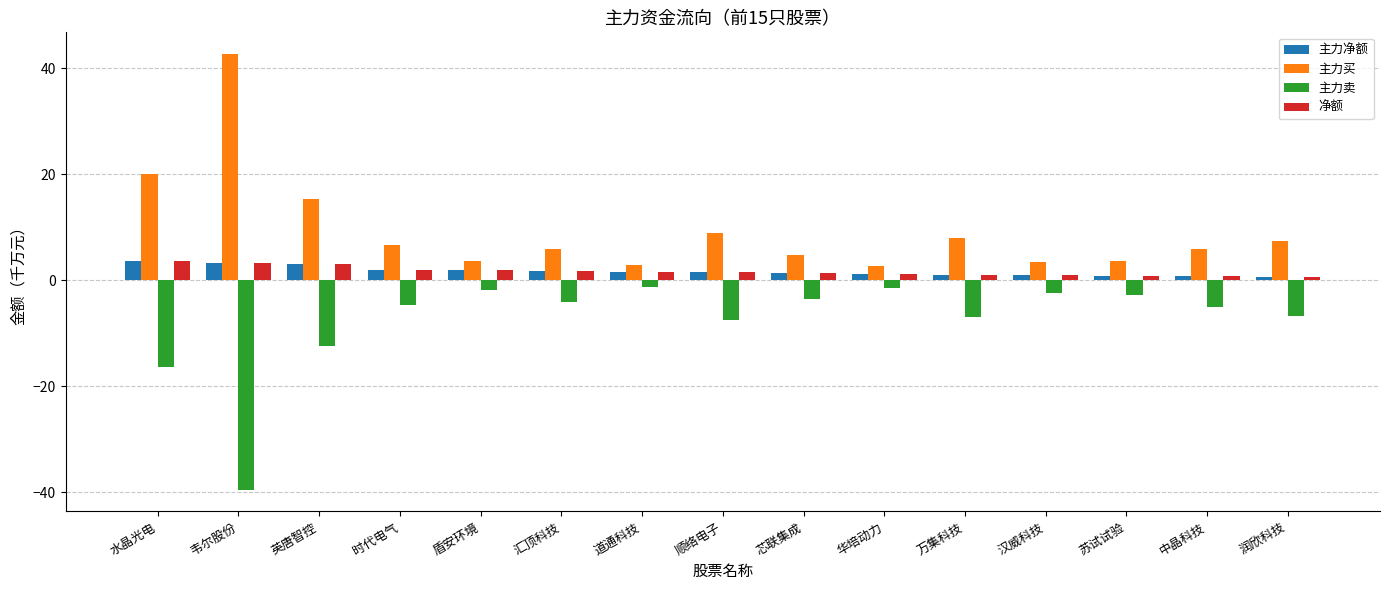

What is the maximum value for 净额?

3.6